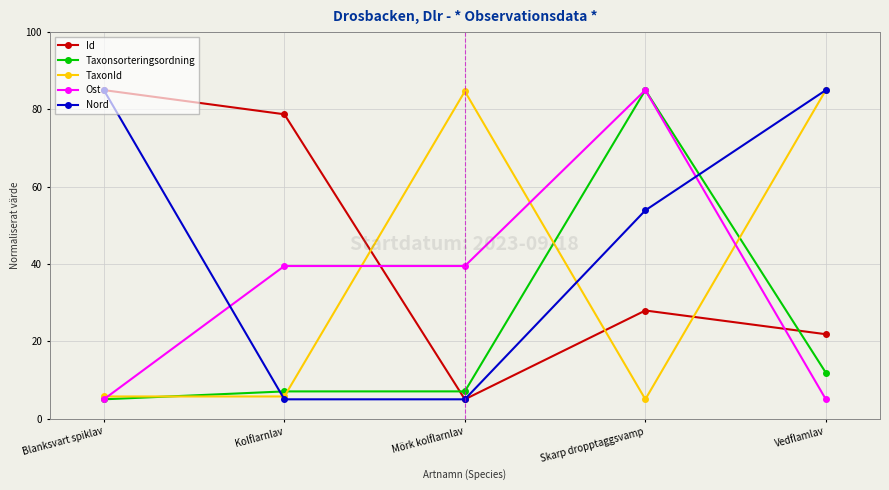

Is this an area chart (filled region under the line)?

No